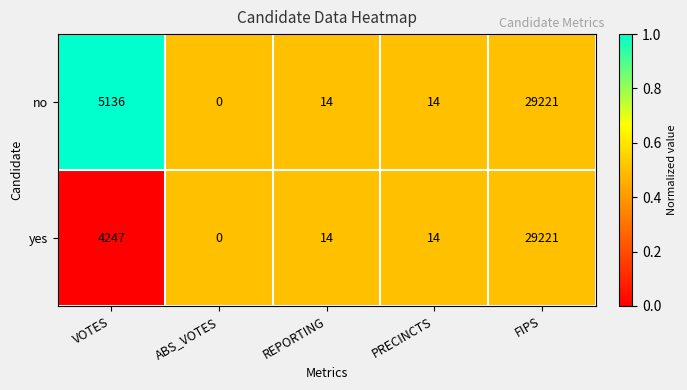

What is the spread (max minus min) of values at VOTES?

889